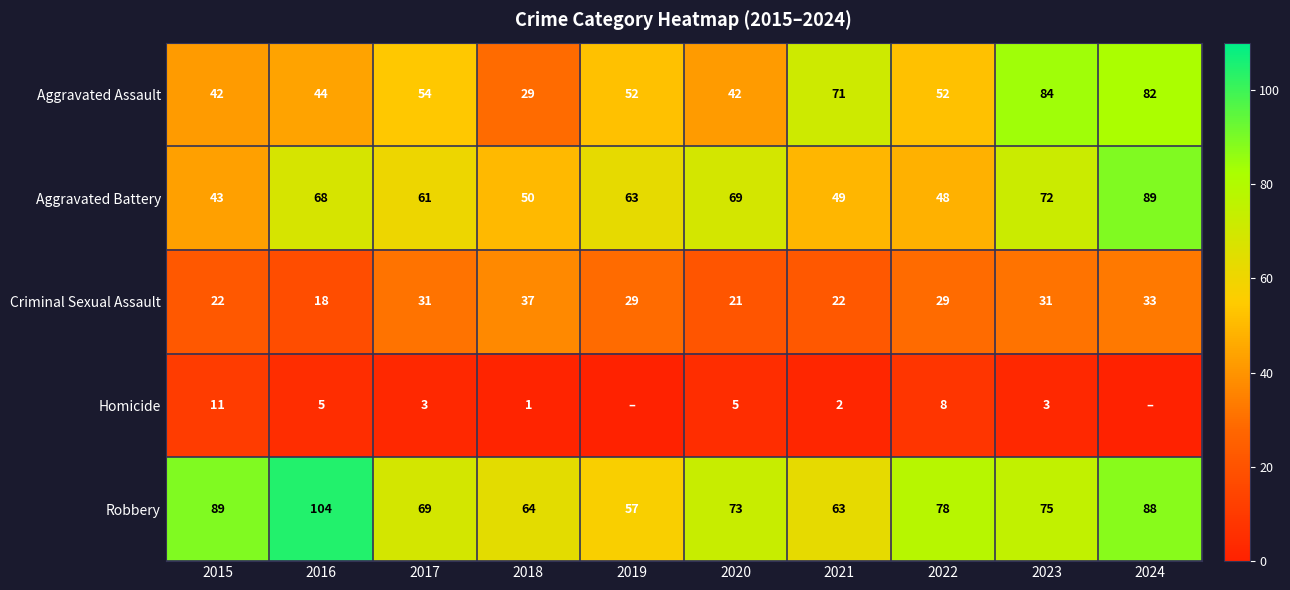

Which has a higher value, 2024 or 2017?

2024